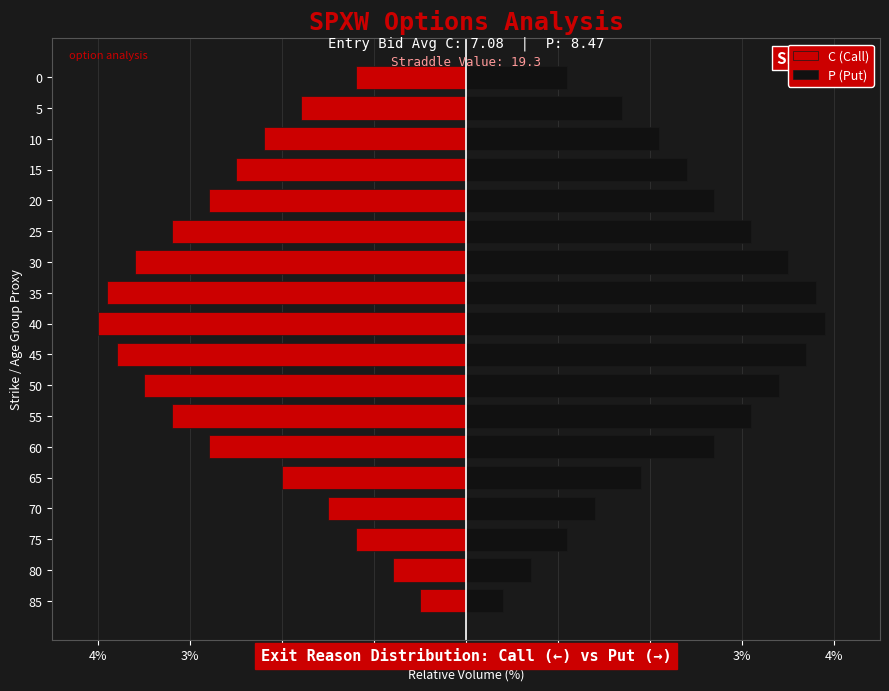

Which series has the widest spread of values?

C (Call)